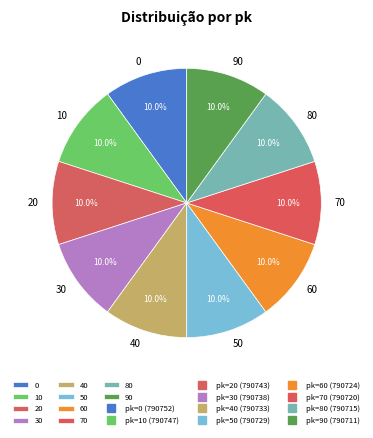

How many slices are in this pie chart?

10